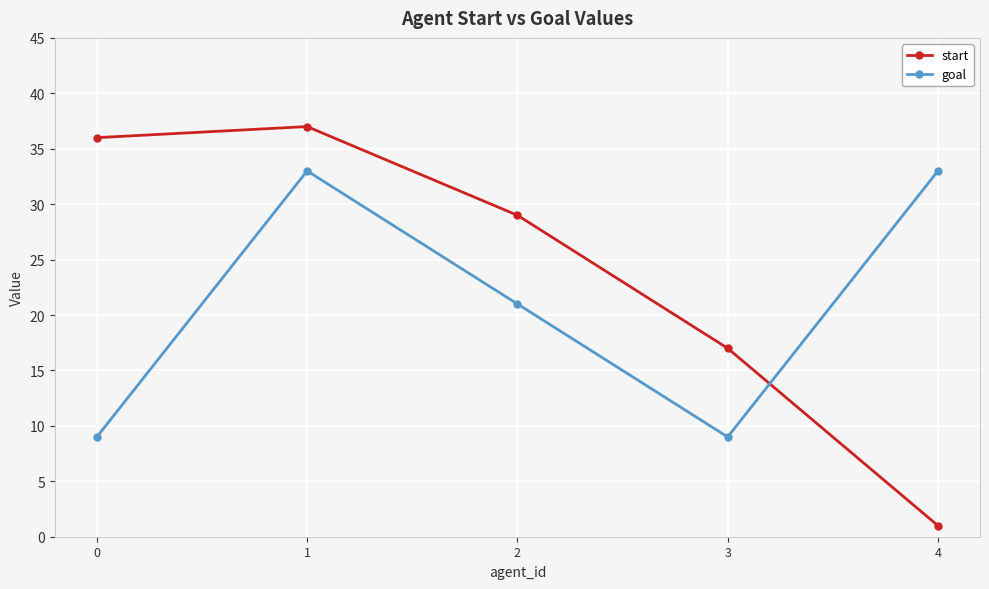

The goal series shows 9 at 0. True or false?

True